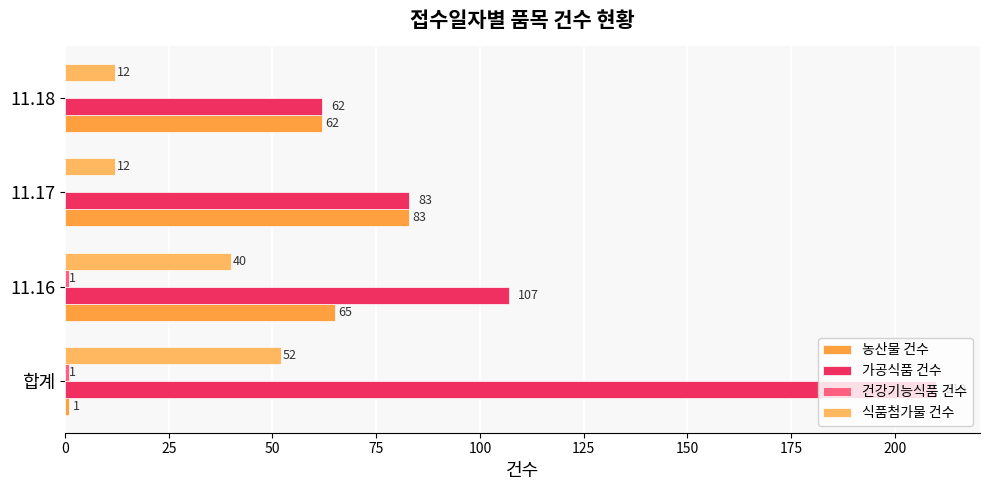

What is the total value across all series at 11.17?

178